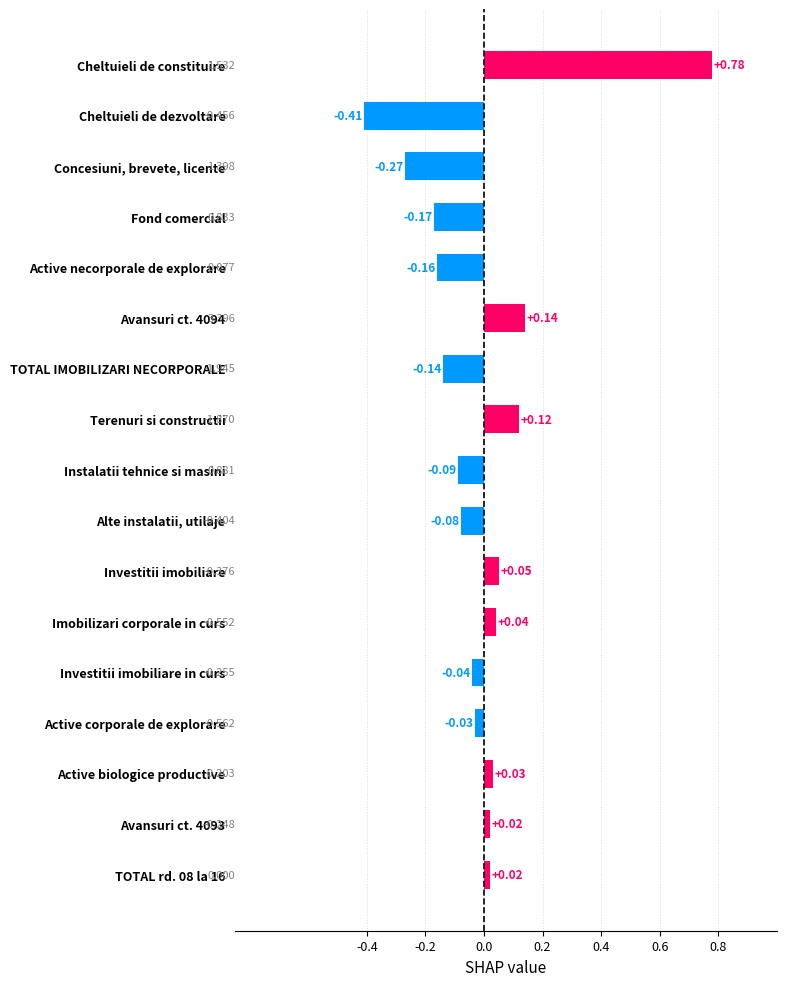

At which category does the chart reach its minimum across all series?

Cheltuieli de dezvoltare